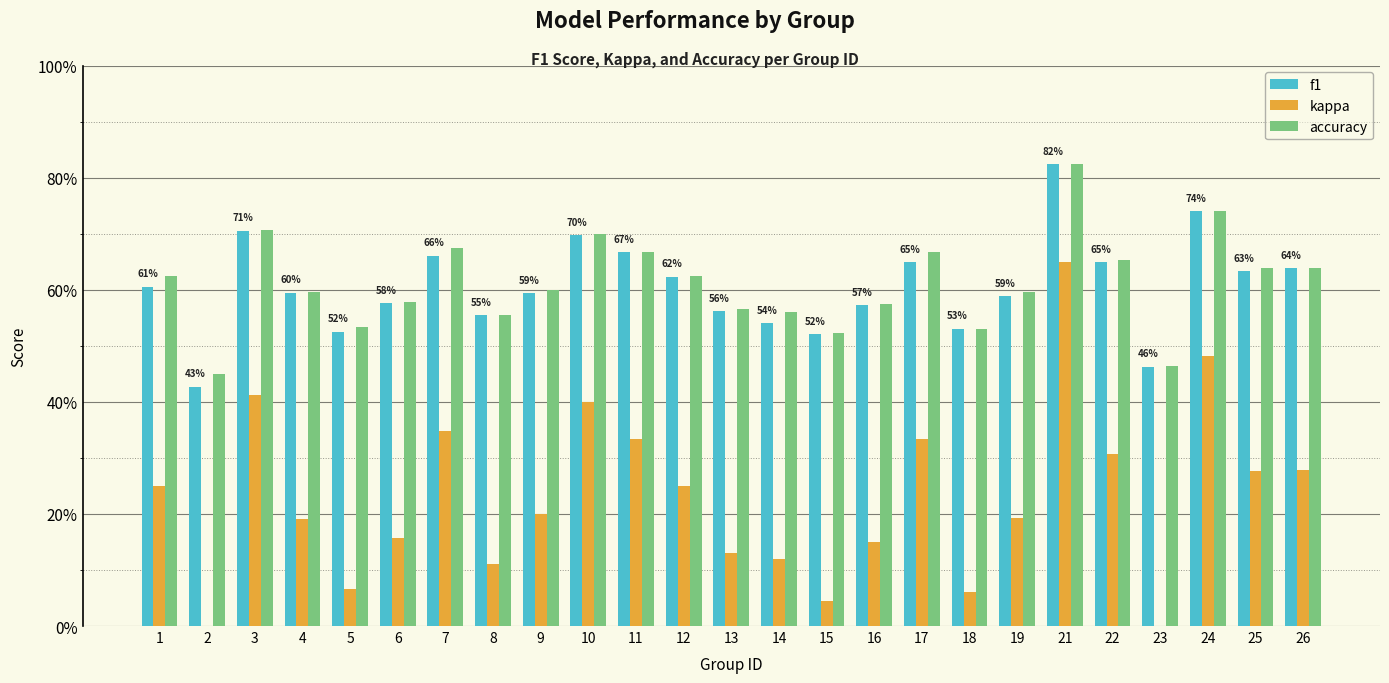

The value of kappa at 25 is 0.3. True or false?

True